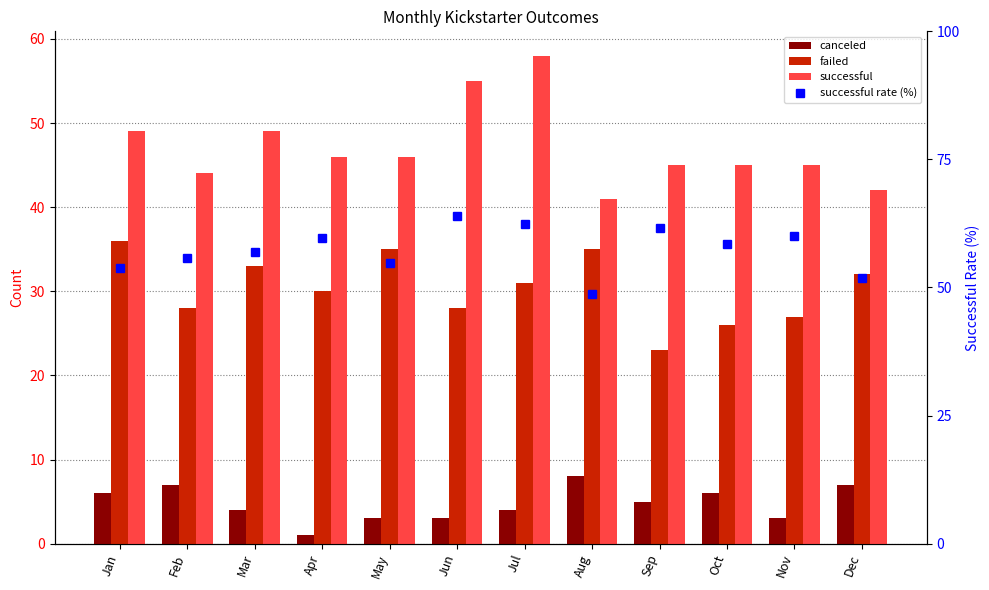

How many data points in canceled are above 5?

5